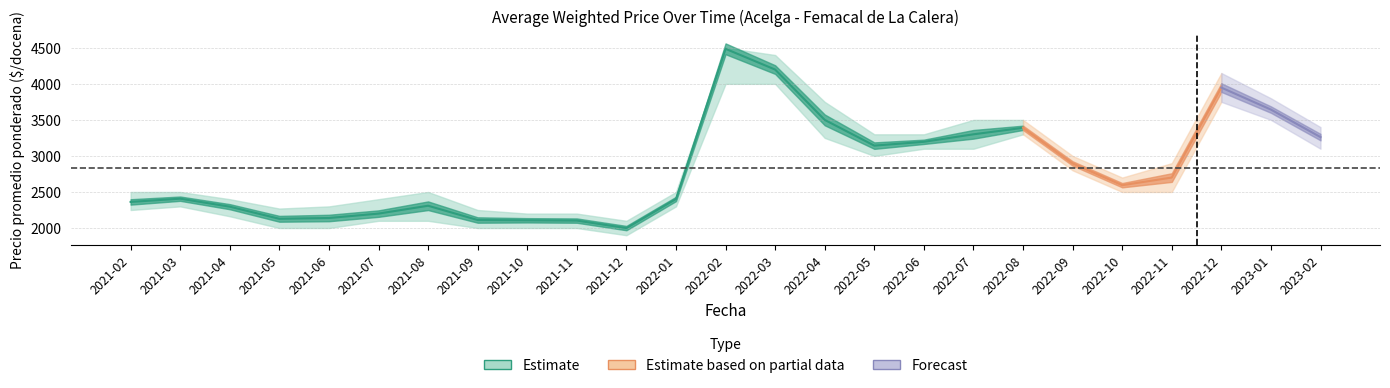

Rank the categories by Precio maximo value from lowest to highest.

2021-12, 2021-10, 2021-11, 2021-09, 2021-05, 2021-06, 2021-04, 2021-07, 2021-02, 2021-03, 2021-08, 2022-01, 2022-10, 2022-11, 2022-09, 2022-05, 2022-06, 2023-02, 2022-07, 2022-08, 2022-04, 2023-01, 2022-12, 2022-03, 2022-02